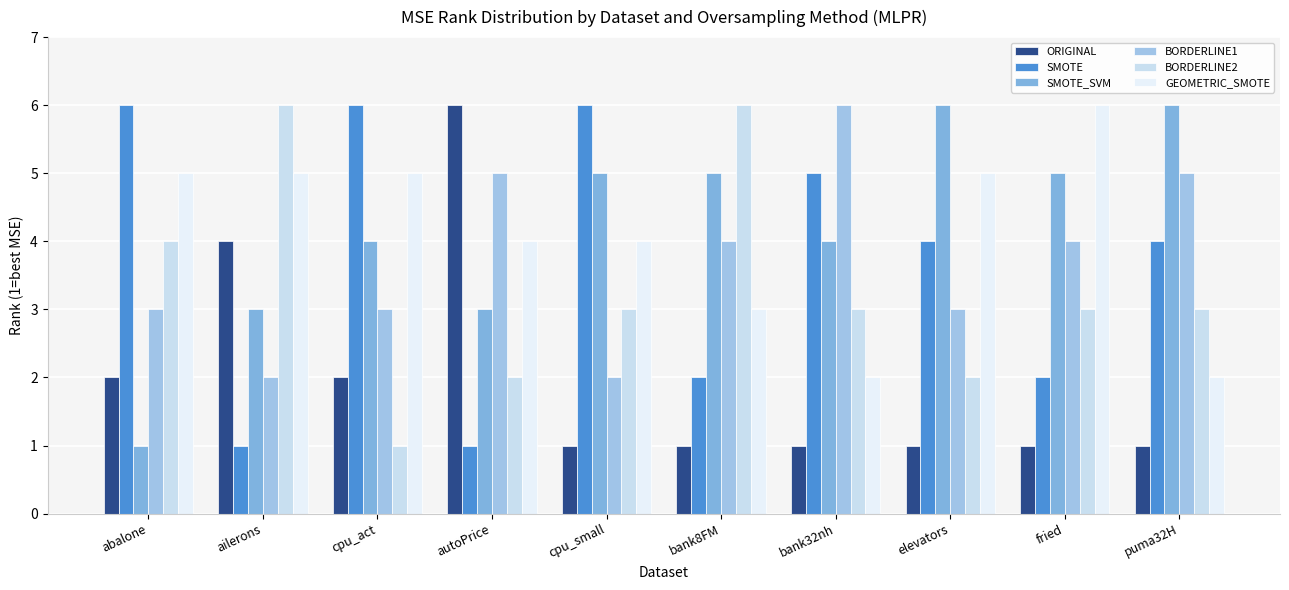

What is the difference between the second highest and second lowest values in the BORDERLINE2 series?

4